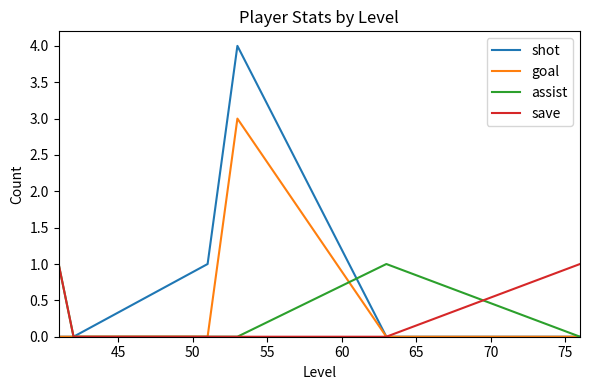

Reading left to right, list all the values displayed in this chart.

shot: 0	0	1	4	0	0
goal: 0	0	0	3	0	0
assist: 1	0	0	0	1	0
save: 1	0	0	0	0	1